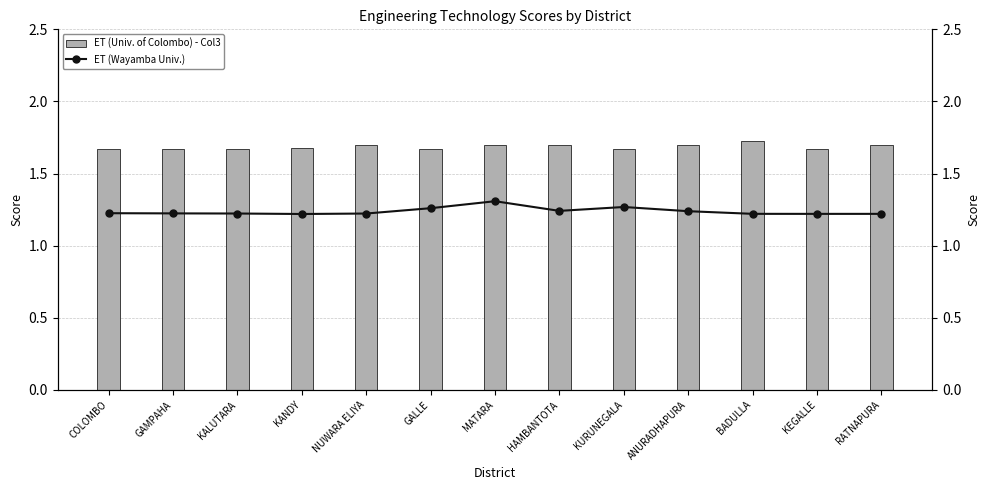

What is the sum of the ET (Wayamba Univ.) values at NUWARA ELIYA and MATARA?

2.5